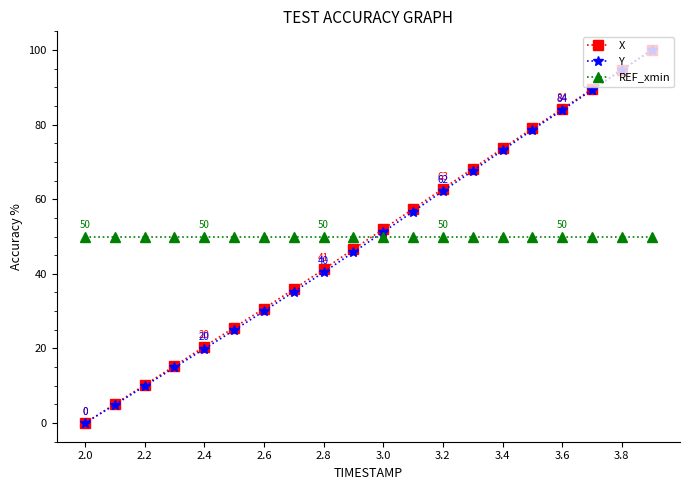

What is the value of the X point at the 11th from the left?

52.0